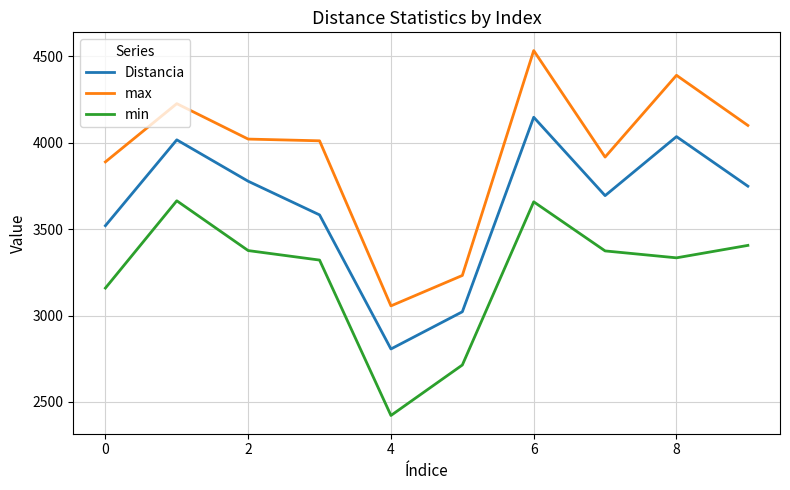

What are all the series names shown in the legend?

Distancia, max, min